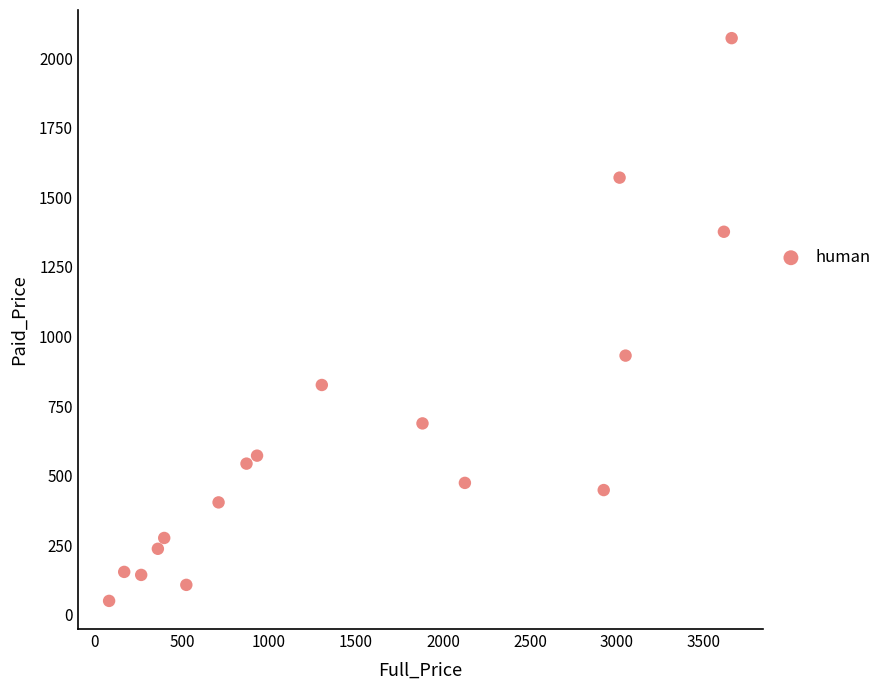

What Y value in the scatter plot is closest to 1061?

931.4